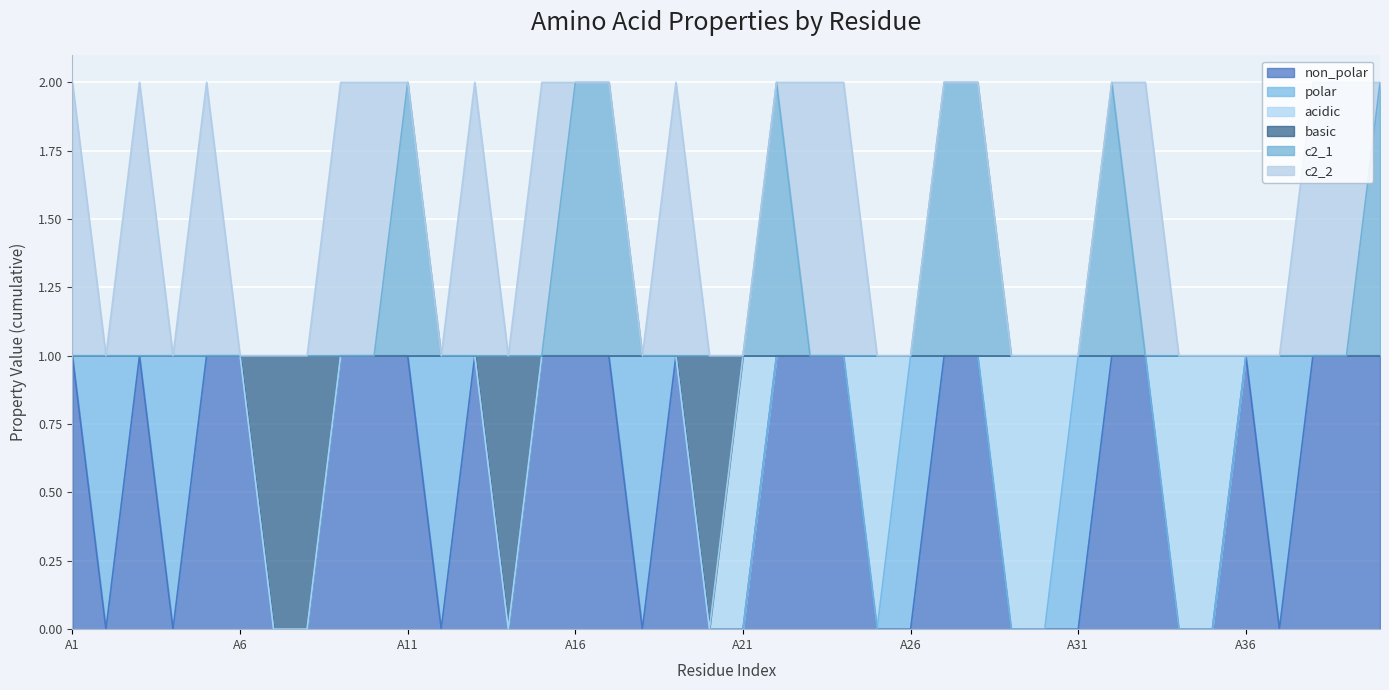

How many values in the non_polar series are below 1?

17